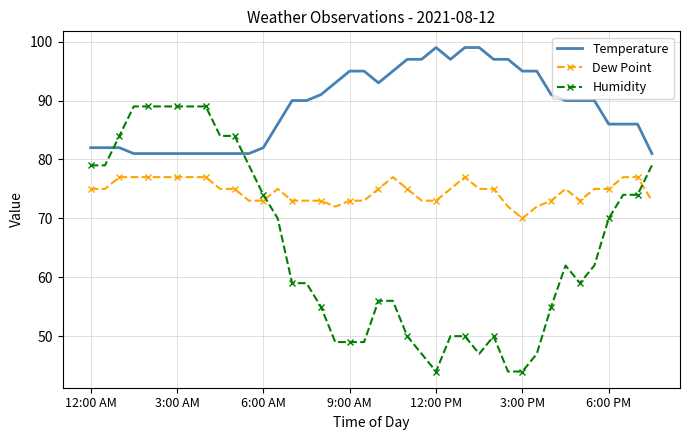

Rank the series by their average value, from highest to lowest.

Temperature, Dew Point, Humidity